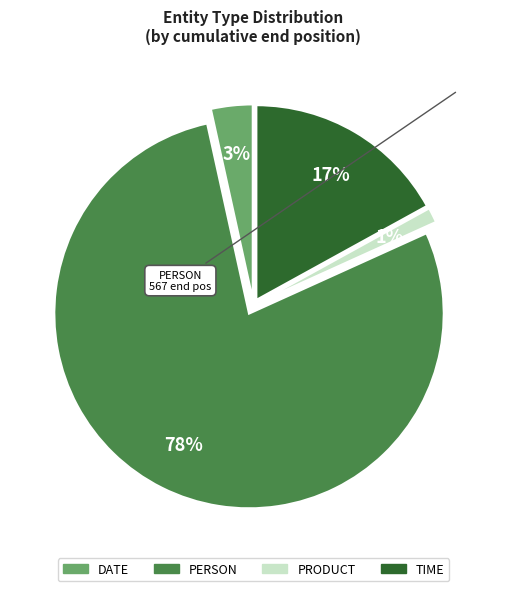

Count the number of slices in the pie.

4